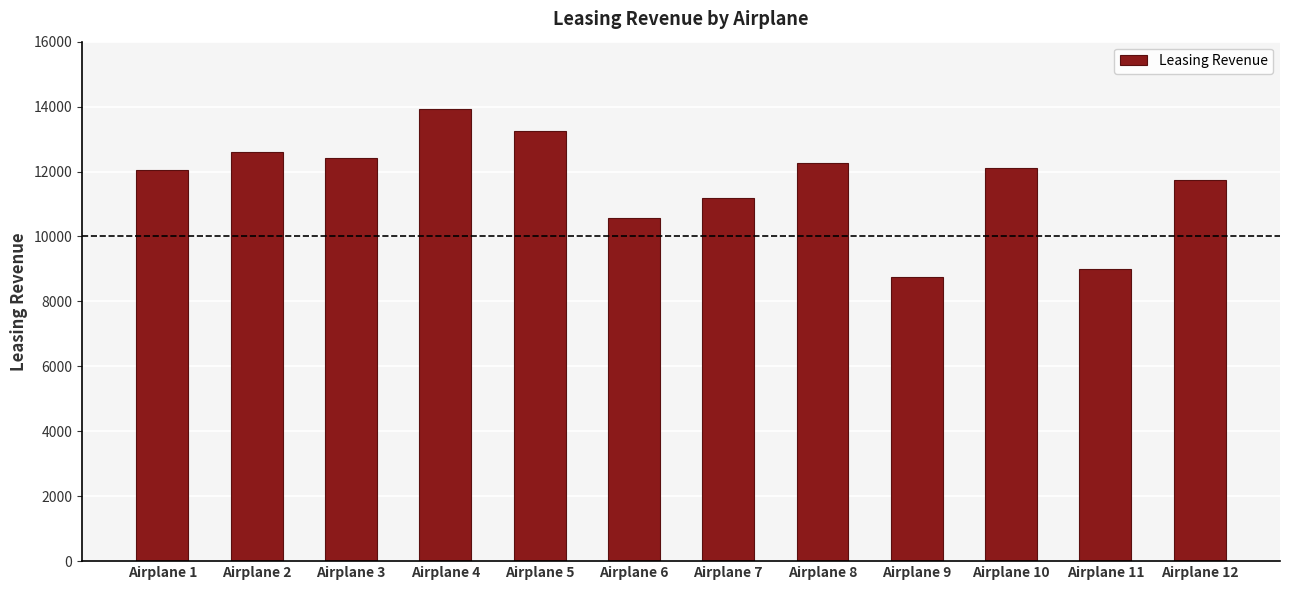

Approximately how many times larger is the value at Airplane 7 compared to Airplane 10?

0.9